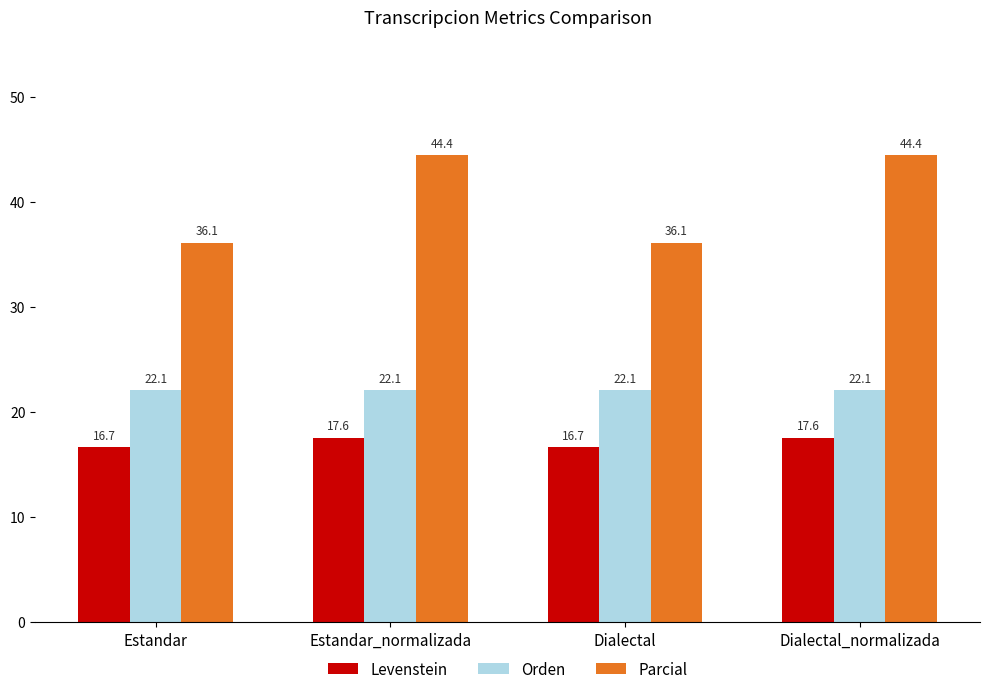

Which series has the widest spread of values?

Parcial